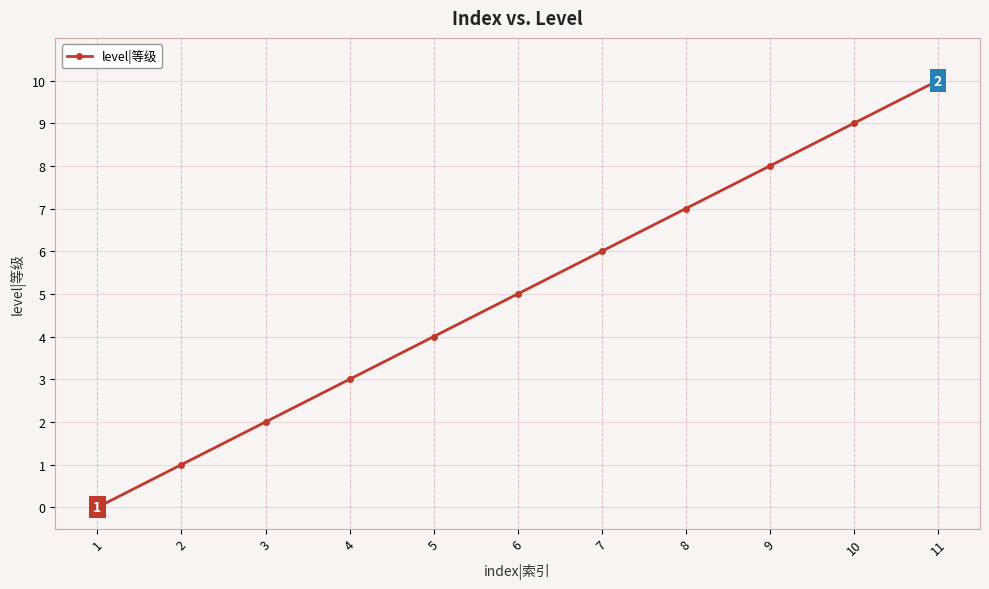

List the labels in order of value, smallest first.

1, 2, 3, 4, 5, 6, 7, 8, 9, 10, 11